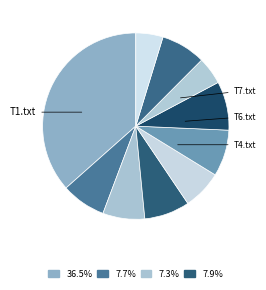

How many slices are in this pie chart?

10